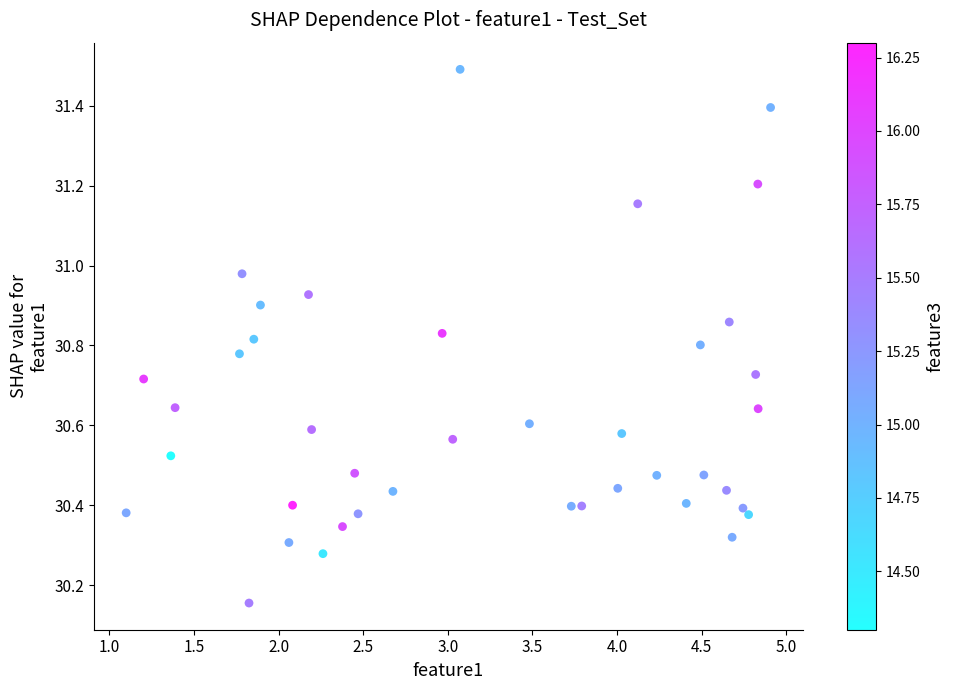

What is the range of Y values (max minus min)?

1.3